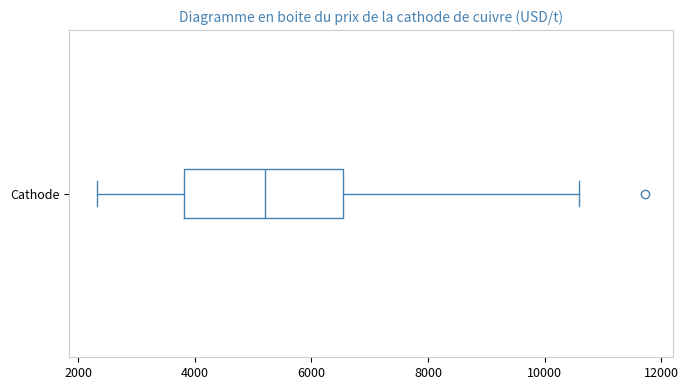

Where does the left whisker of the box for Cathode end on the x-axis? The values are not printed on the chart, so give them approximately, as read against the axis.

2400